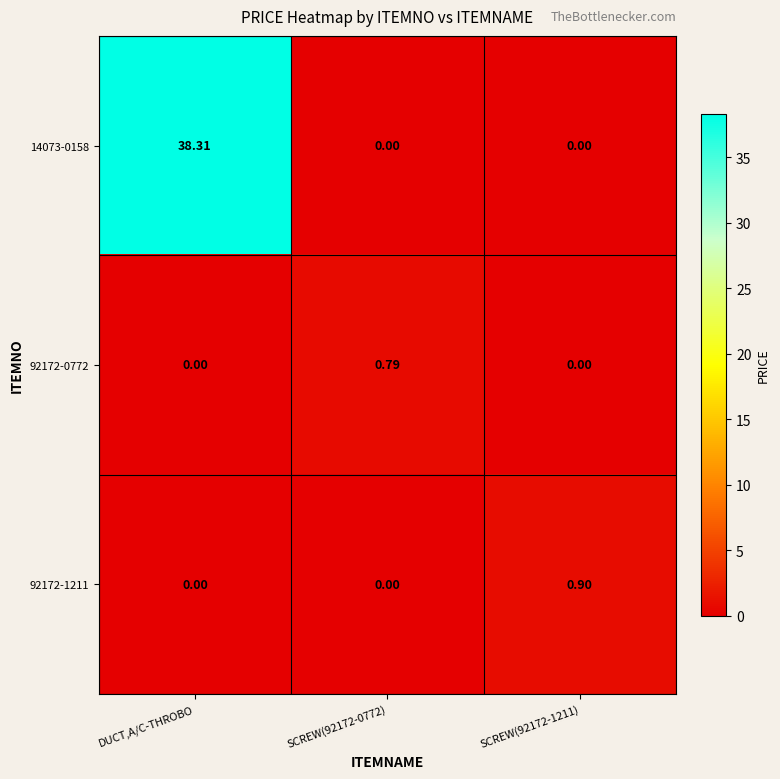

How many values in 14073-0158 are above zero?

1